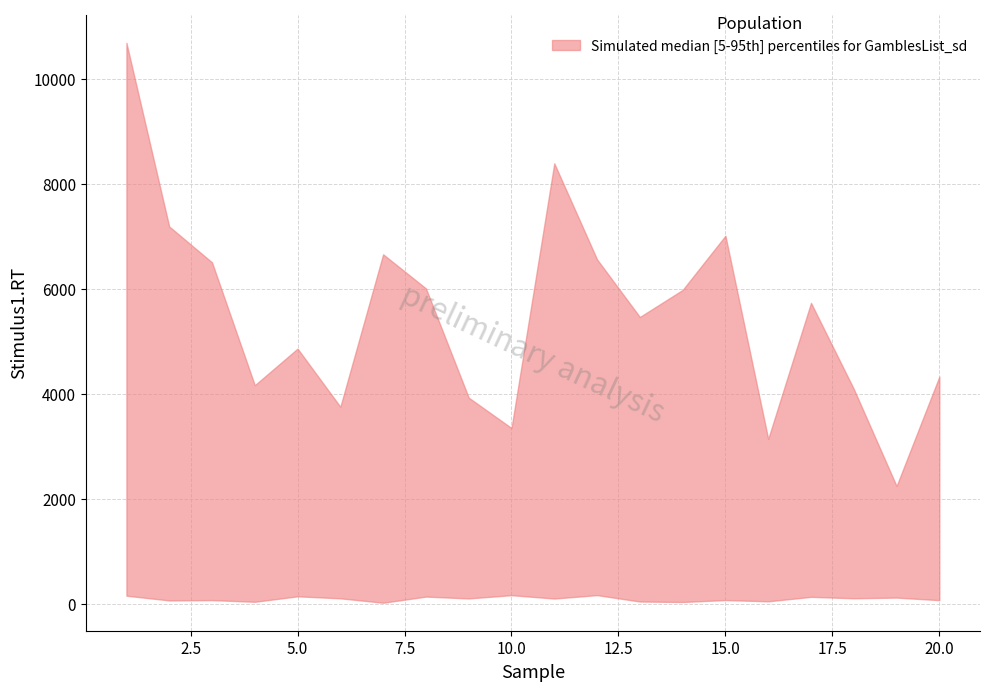

What is the value of the lower point at the 18th from the left?

100